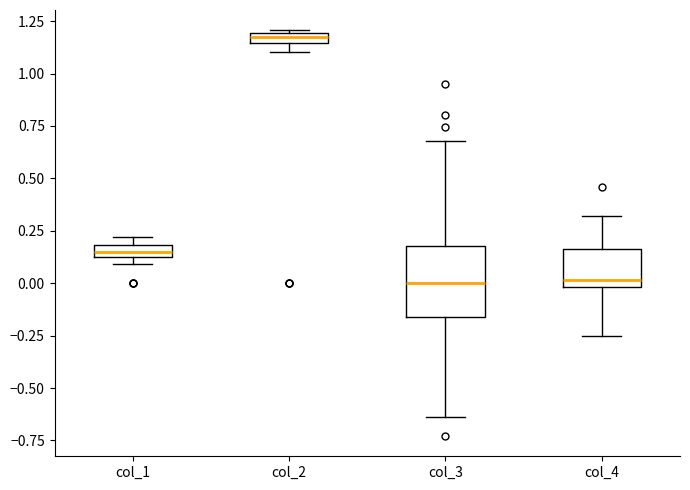

Comparing the boxes themselves (not the whiskers), which one is the tallest?

col_3